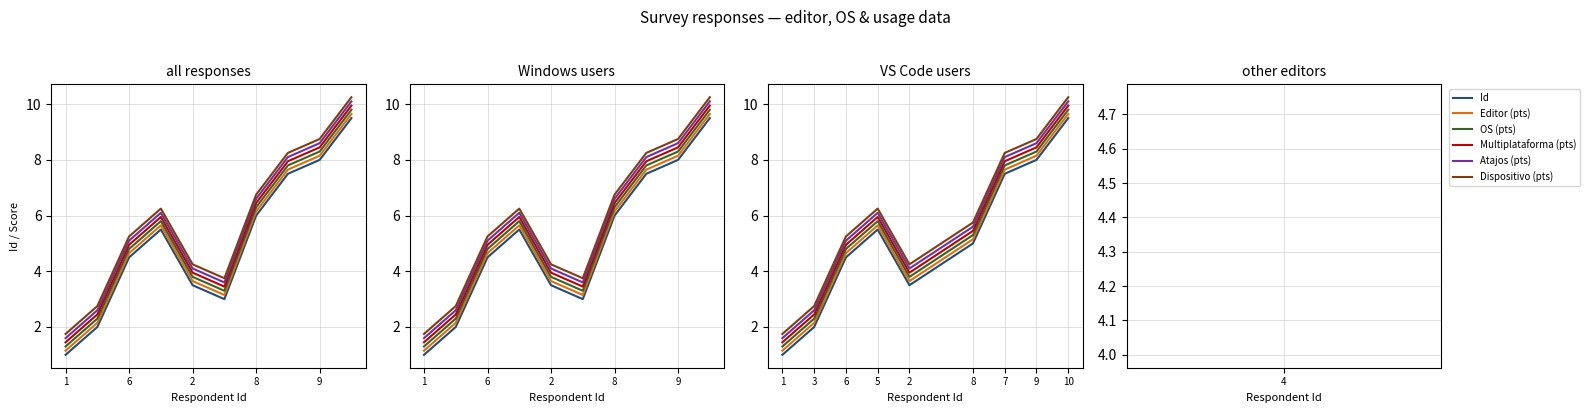

Where is Editor (pts) nearest to the value 5?

8